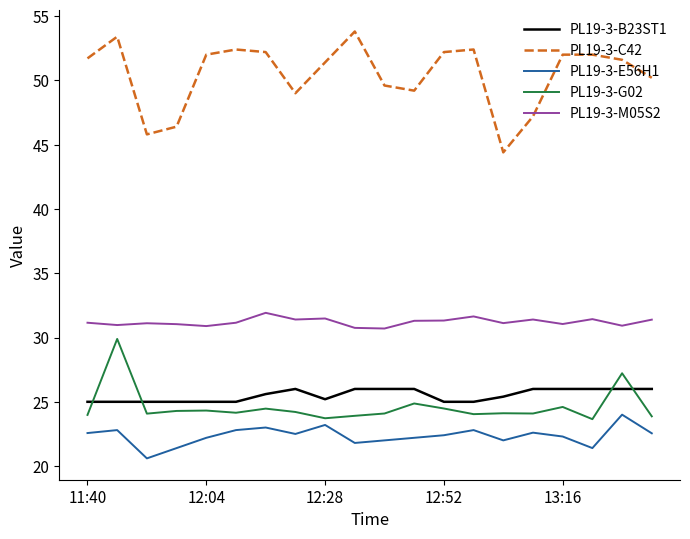

True or false: PL19-3-G02 and PL19-3-M05S2 intersect in this chart.

False